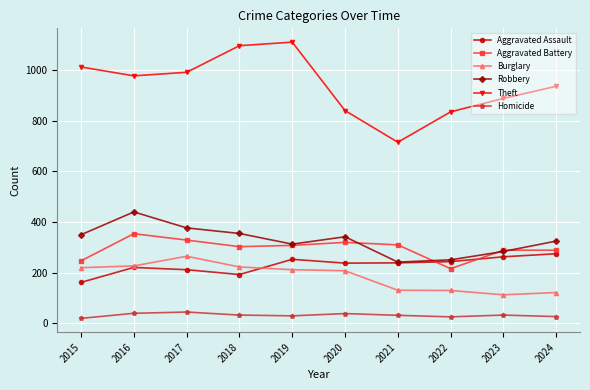

How many categories are shown in the chart?

10